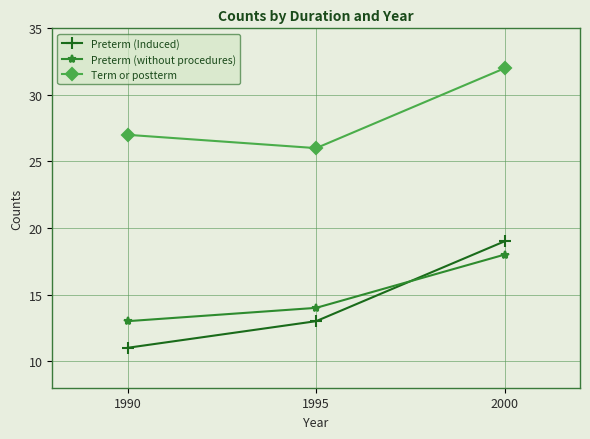

Reading left to right, list all the values displayed in this chart.

Preterm (Induced): 11	13	19
Preterm (without procedures): 13	14	18
Term or postterm: 27	26	32